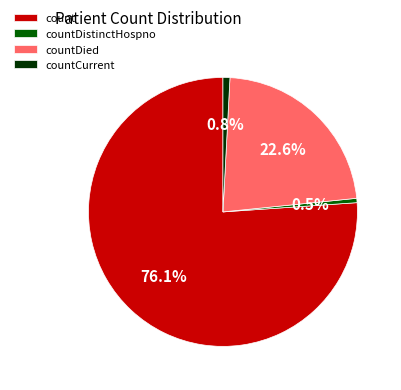

To the nearest percent, what is the difference between the countDistinctHospno and countDied slice percentages?

22%